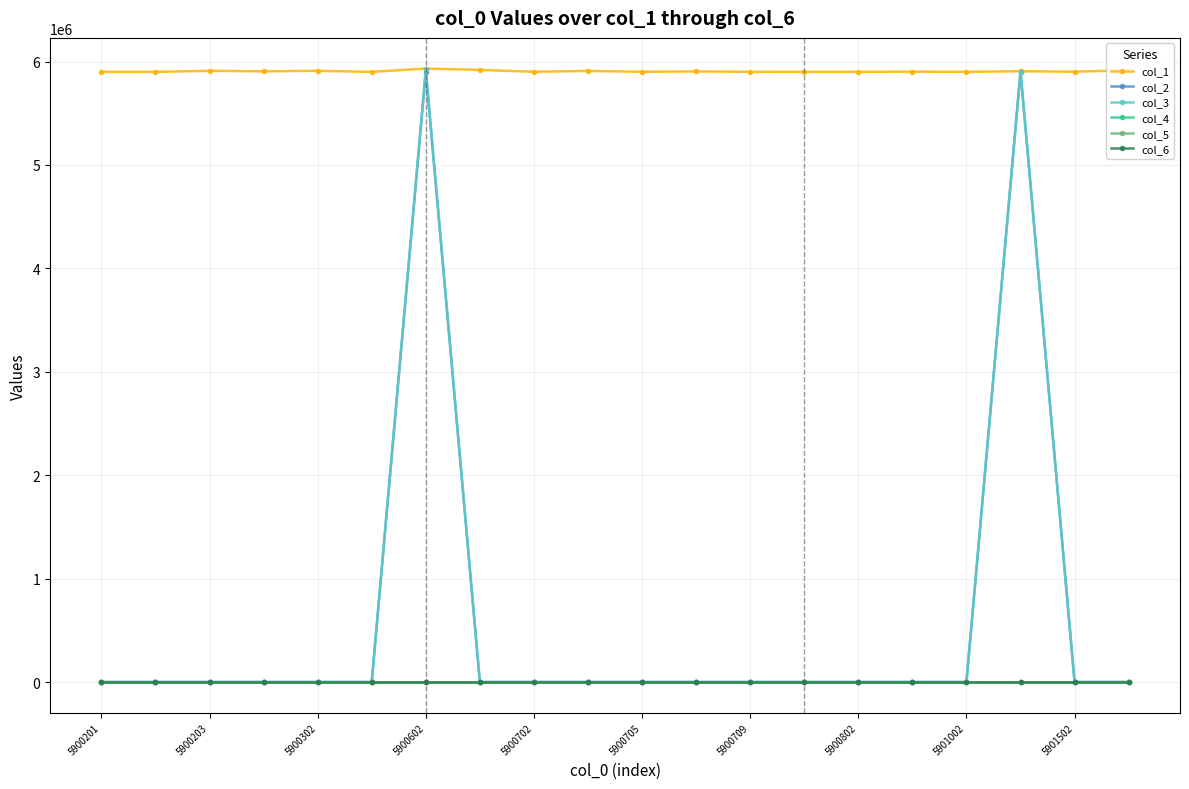

Is this an area chart (filled region under the line)?

No